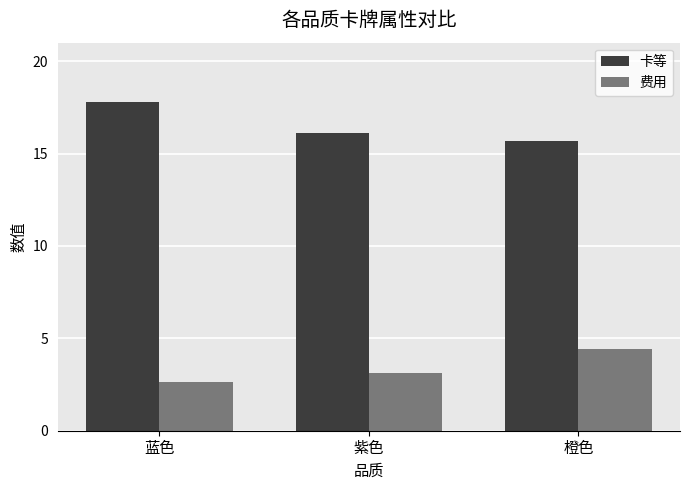

True or false: 费用 has a value of 4.2 at 蓝色.

False